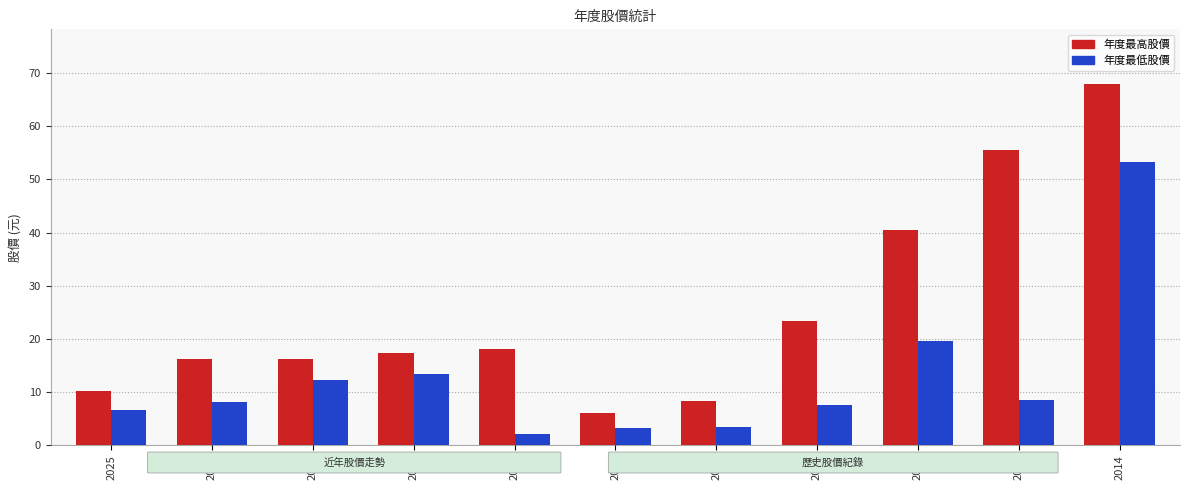

Are the bars horizontal?

No